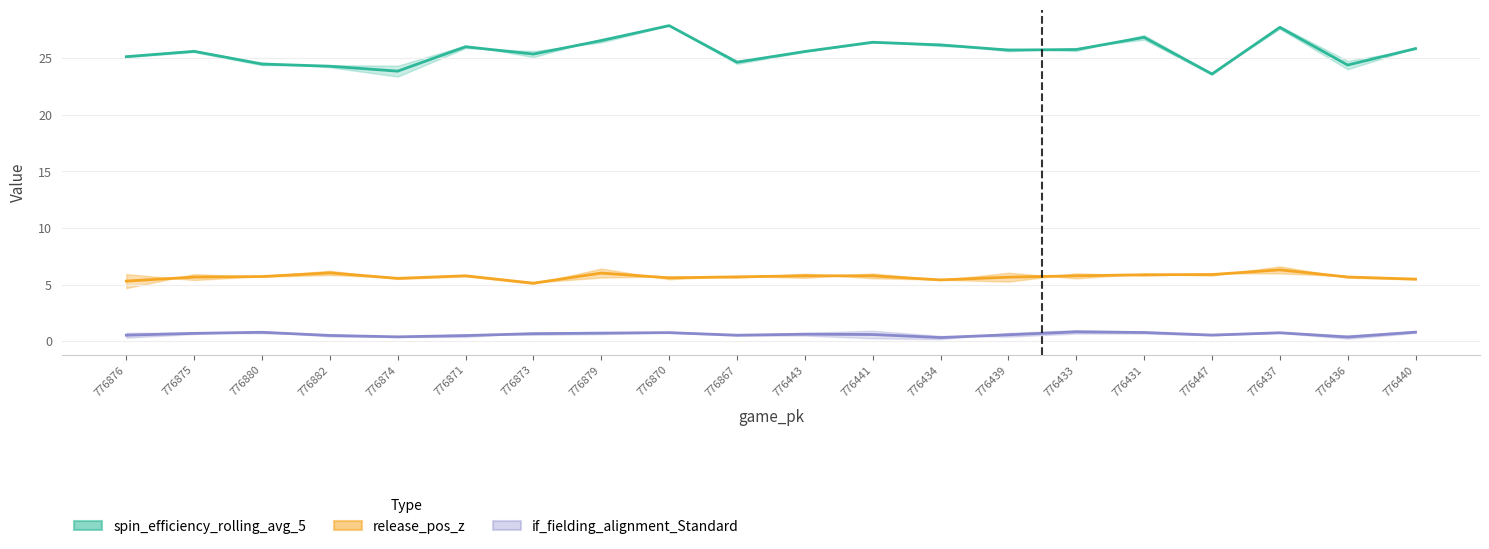

Is it true that release_pos_z (mean) equals 6.3 at 776437?

True